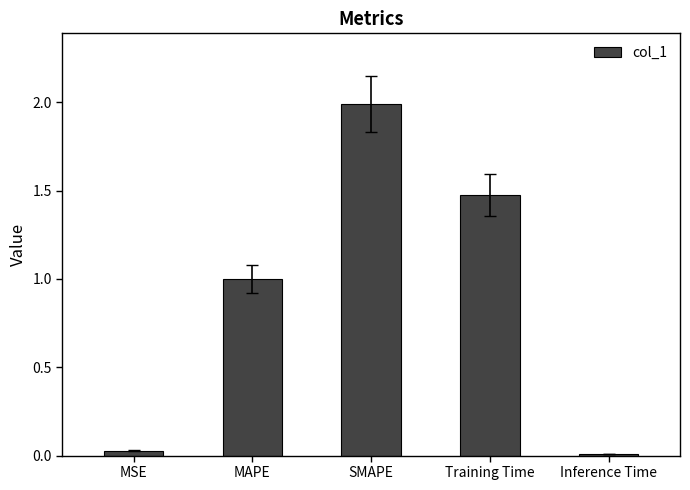

List the labels in order of value, smallest first.

Inference Time, MSE, MAPE, Training Time, SMAPE